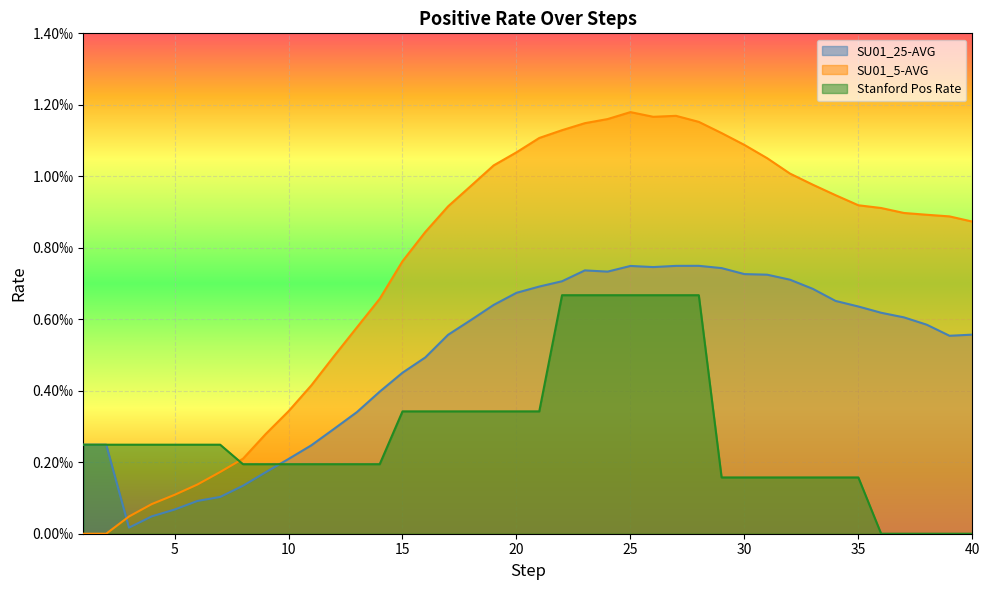

Rank the categories by Stanford Pos Rate value from lowest to highest.

36, 37, 38, 39, 40, 29, 30, 31, 32, 33, 34, 35, 8, 9, 10, 11, 12, 13, 14, 1, 2, 3, 4, 5, 6, 7, 15, 16, 17, 18, 19, 20, 21, 22, 23, 24, 25, 26, 27, 28